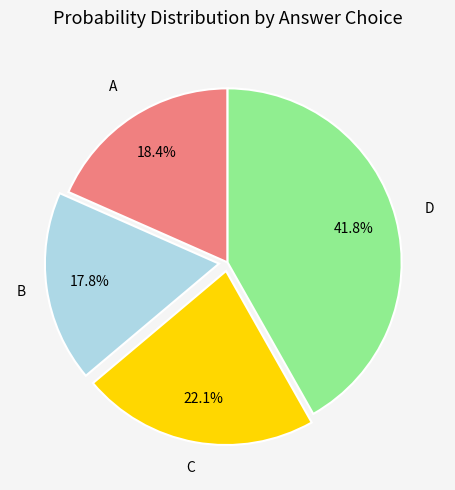

To the nearest percent, what is the average slice percentage?

25%